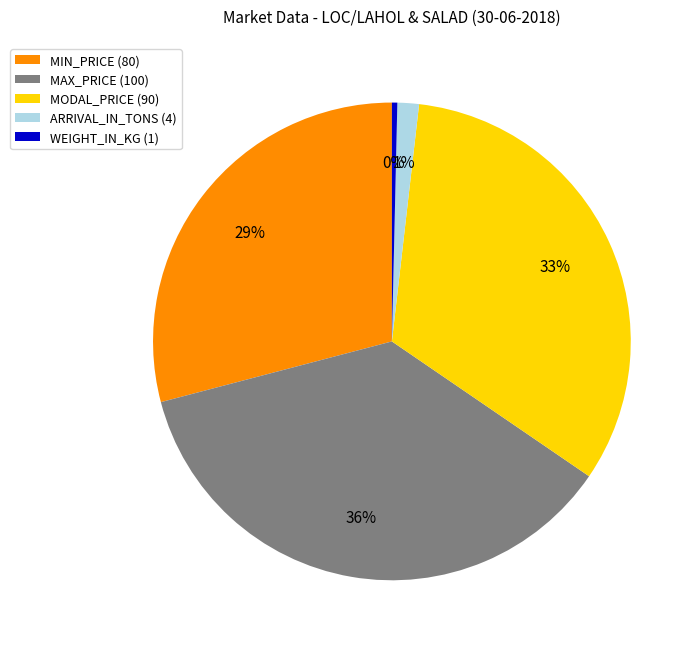

Which category has the smallest portion of the pie?

WEIGHT_IN_KG